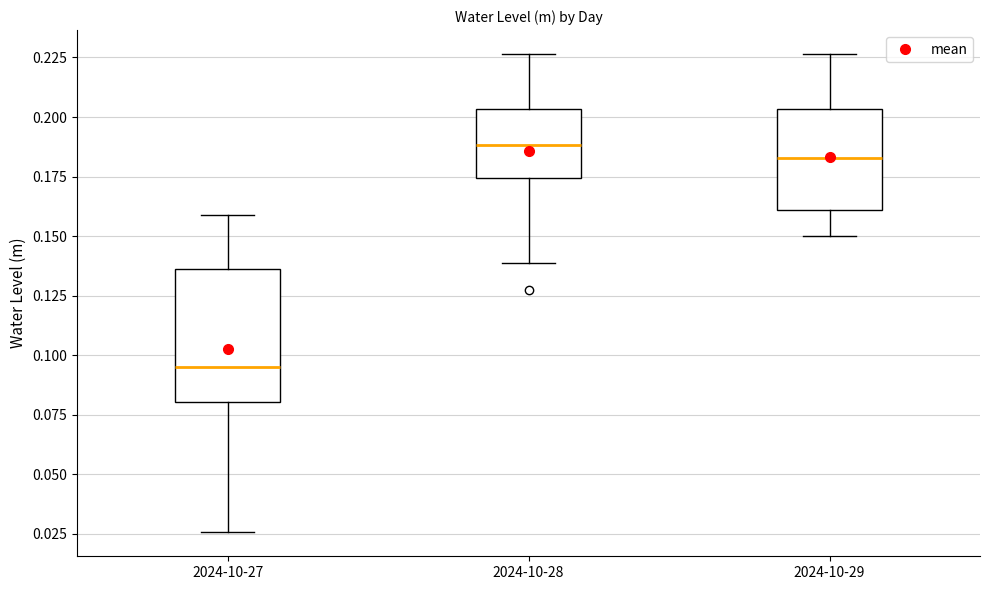

Reading left to right, transcribe this box plot: for each box, give where its median line is, the range the box spans, and where its two whiskers end, as read against the y-axis. The values are not printed on the chart, so give them approximately, as read against the axis.

2024-10-27: median 0.095, box 0.080 to 0.135, whiskers 0.025 to 0.160
2024-10-28: median 0.190, box 0.175 to 0.205, whiskers 0.140 to 0.225
2024-10-29: median 0.185, box 0.160 to 0.205, whiskers 0.150 to 0.225